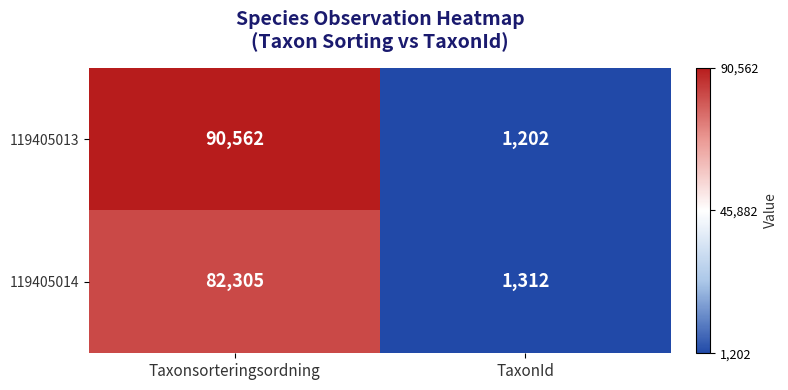

Count the number of data series in this chart.

2